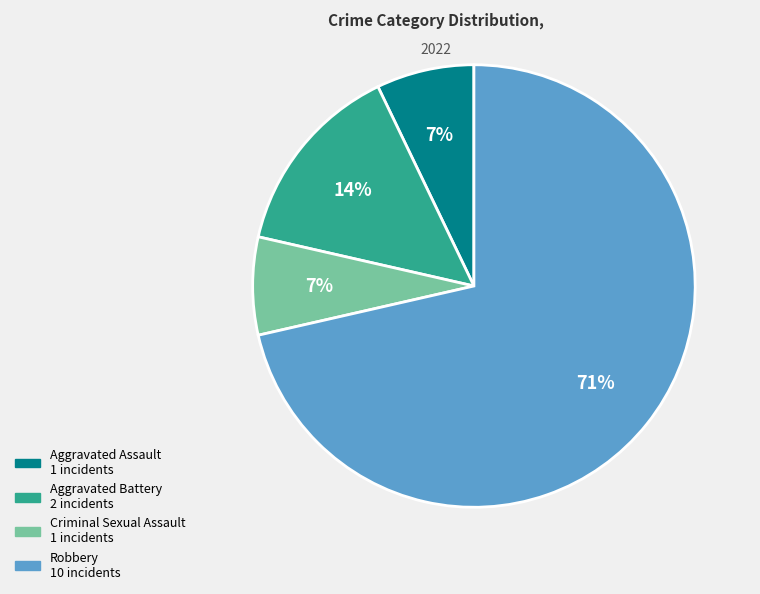

Combined, do Criminal Sexual Assault and Robbery account for over 50%?

Yes